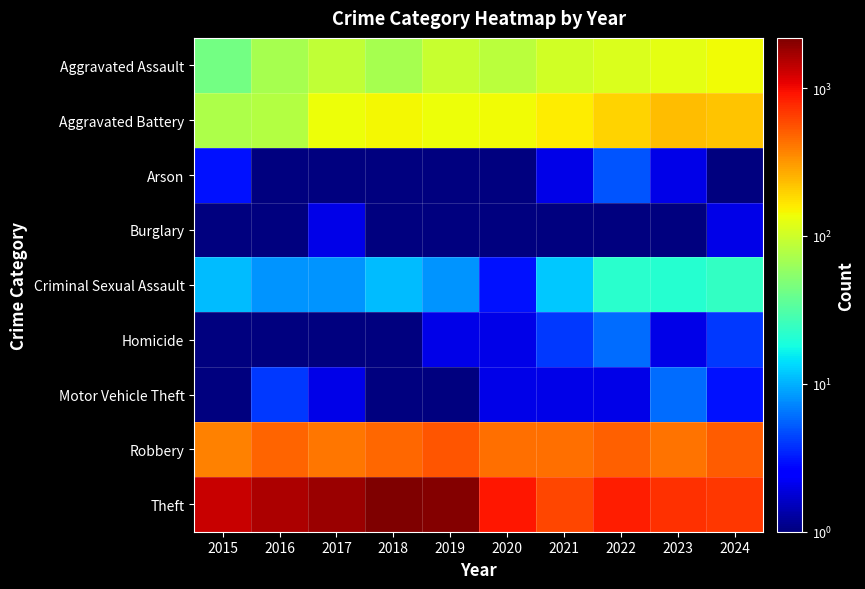

Which label corresponds to the largest value in the chart?

2018